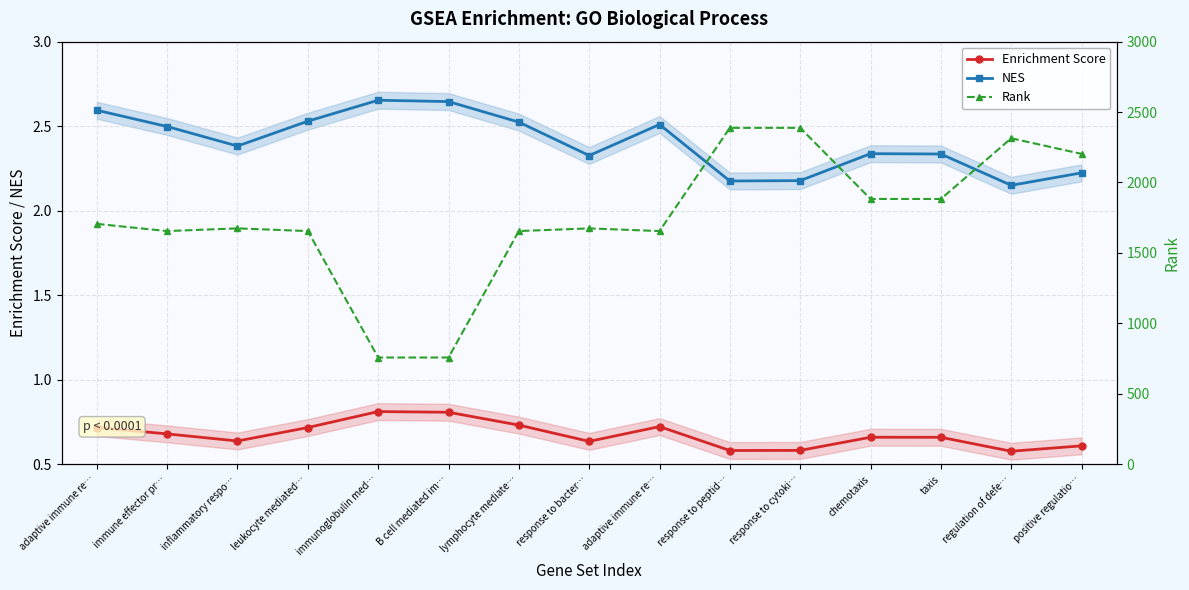

What is the value of the Enrichment Score point at the 11th from the left?

0.6